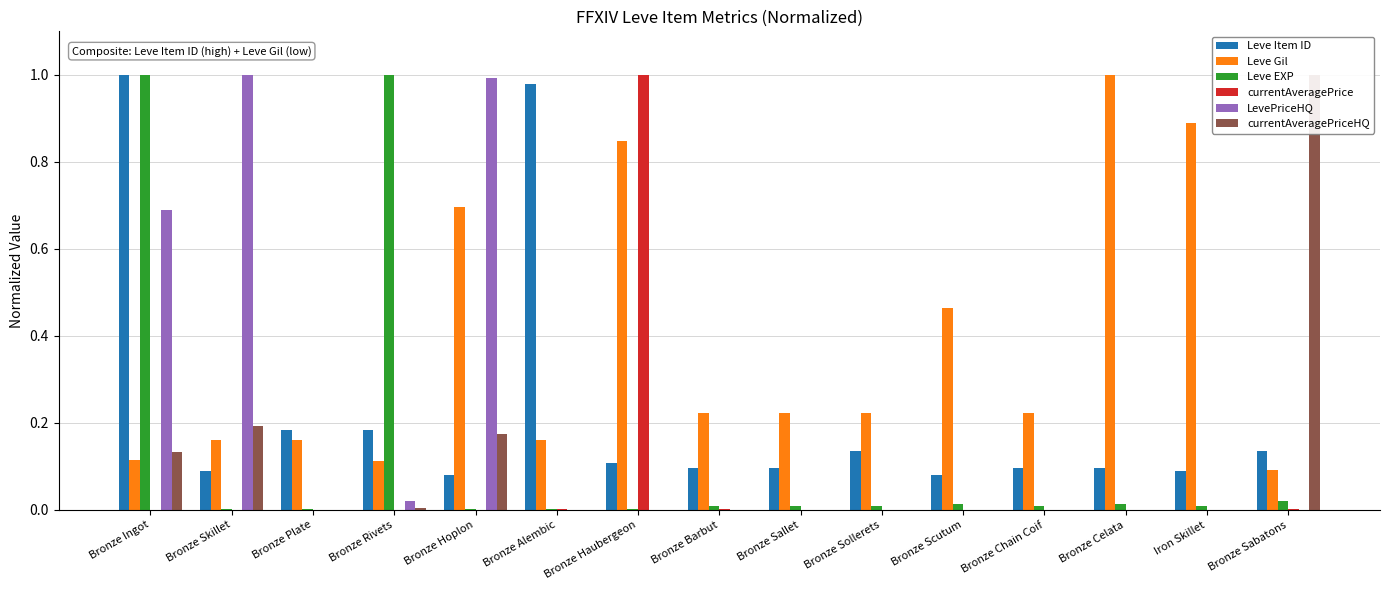

True or false: Leve Item ID has a value of 0.1 at Iron Skillet.

True